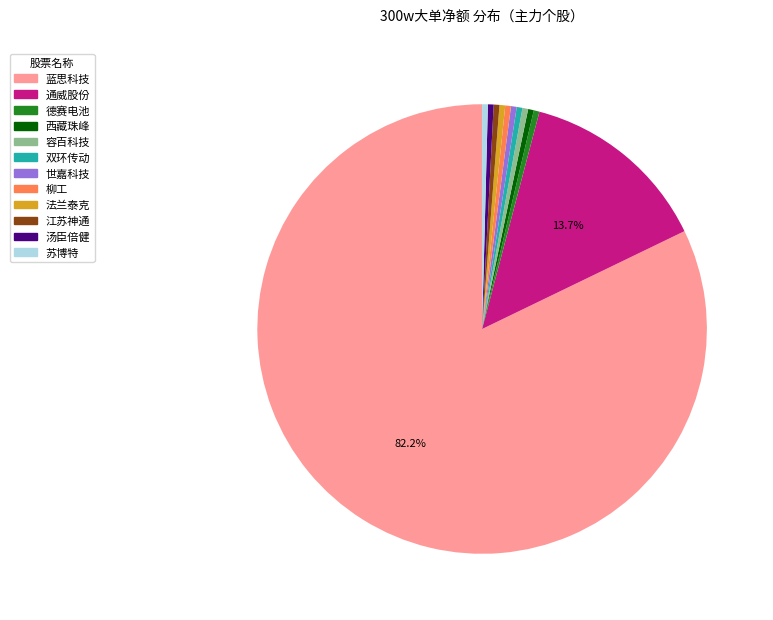

Does any single category account for the majority?

Yes